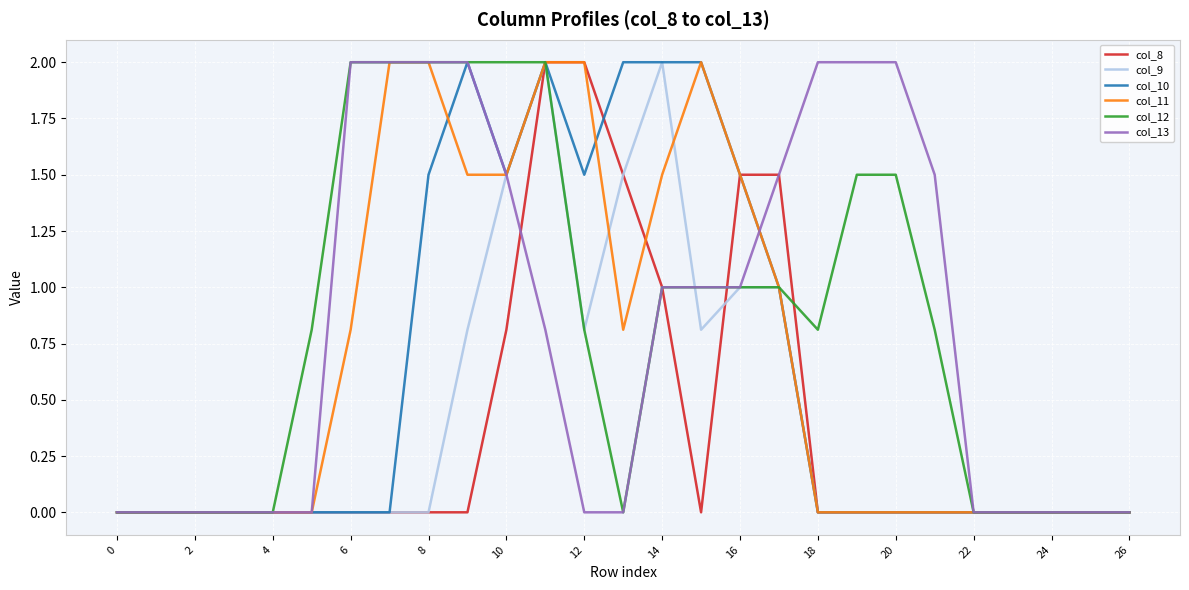

What is the maximum value shown in the chart?

2.0